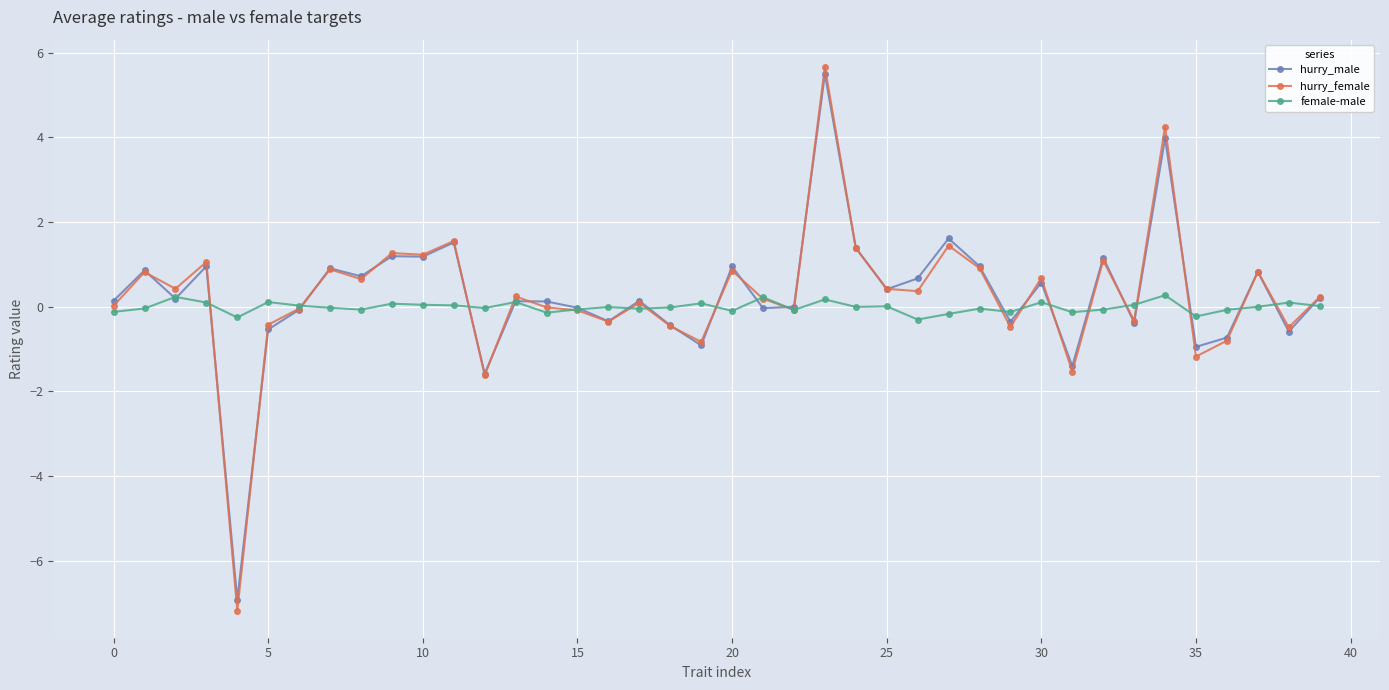

At how many categories does at least one series exceed -2?

40